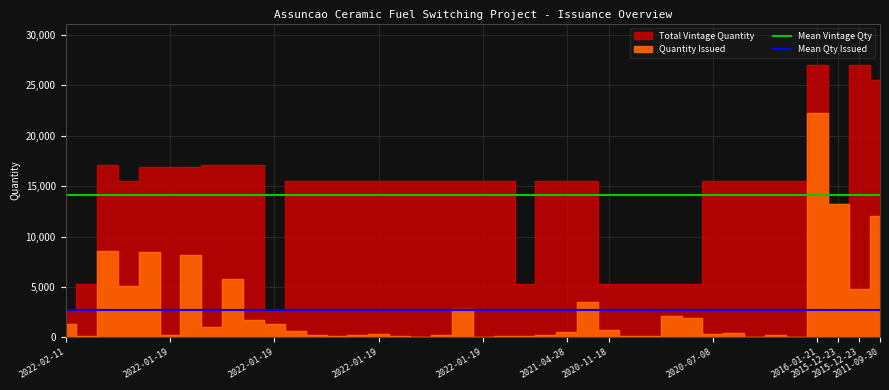

At which label is Mean Qty Issued closest to 2746?

2022-02-11